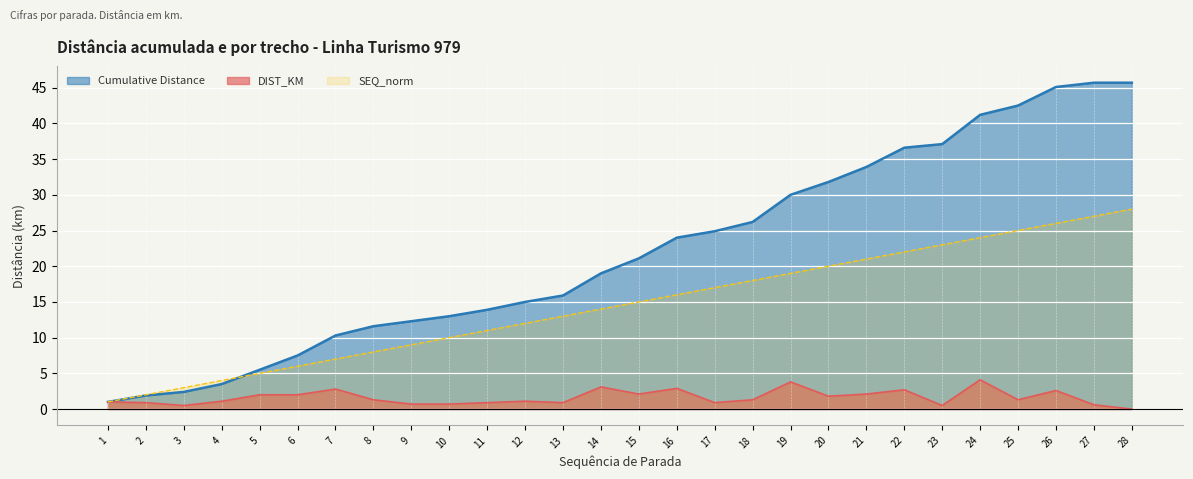

True or false: DIST_KM and SEQ_norm intersect in this chart.

False